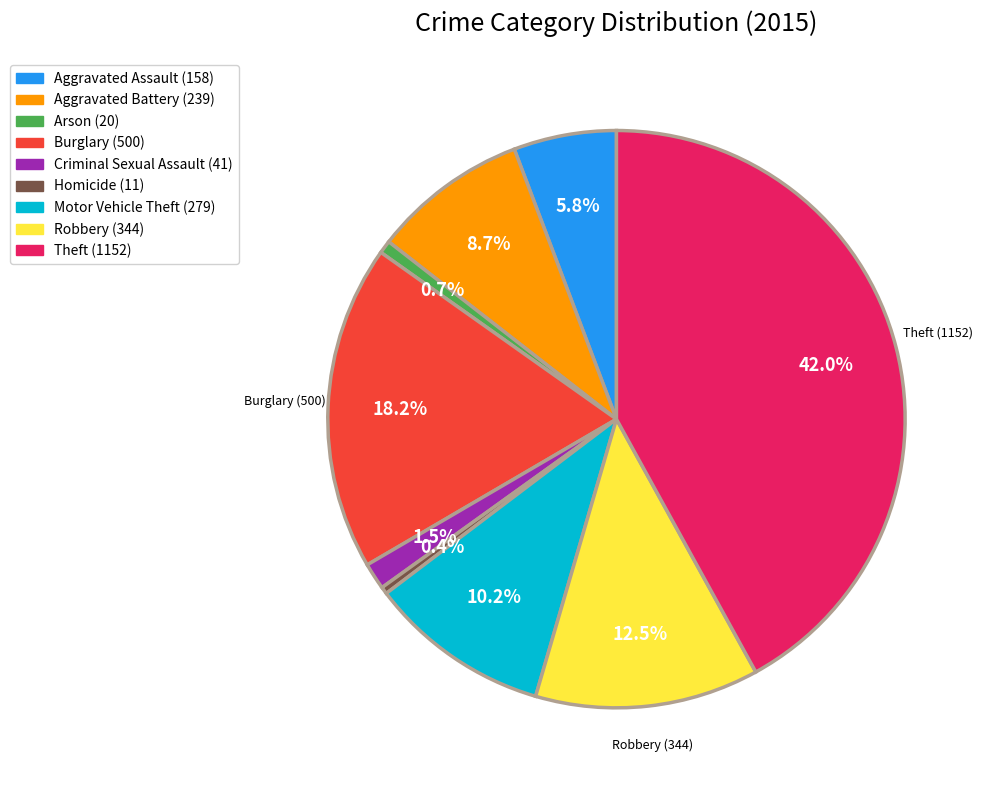

Does any single category account for the majority?

No